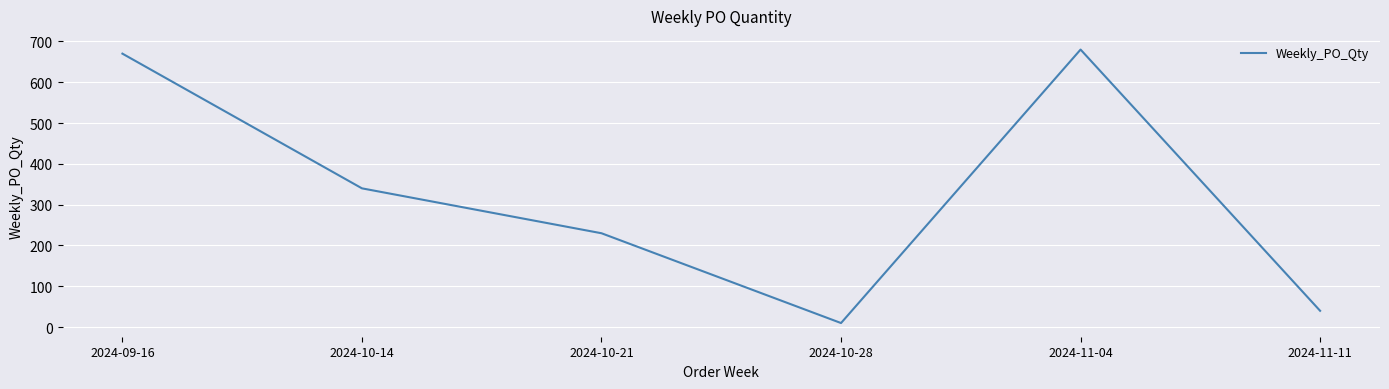

What is the difference between the maximum and minimum values?

670